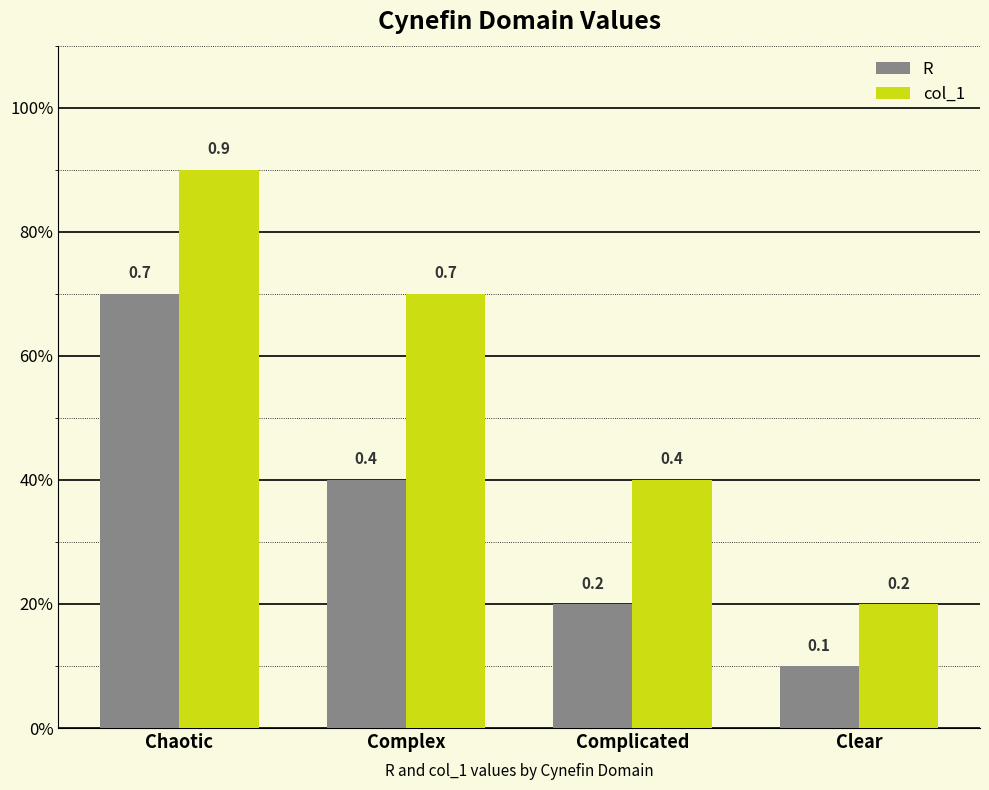

What are all the series names shown in the legend?

R, col_1